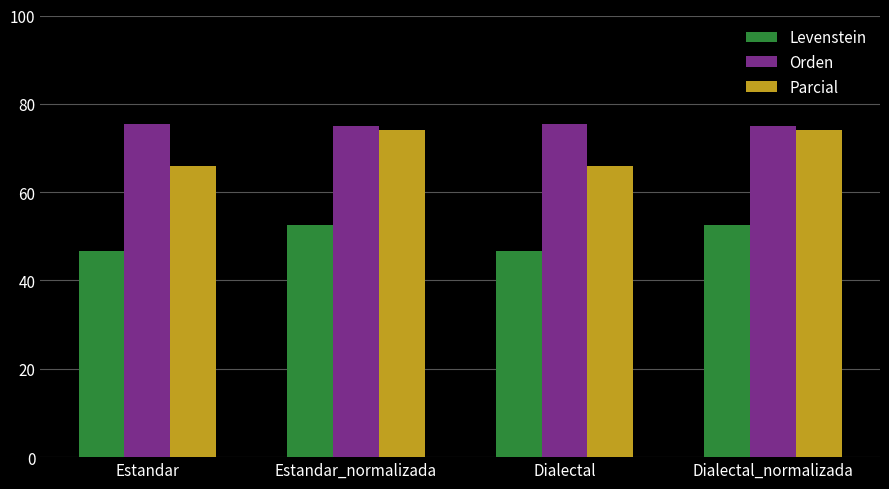

What is the difference between the second highest and minimum values in the Levenstein series?

5.8